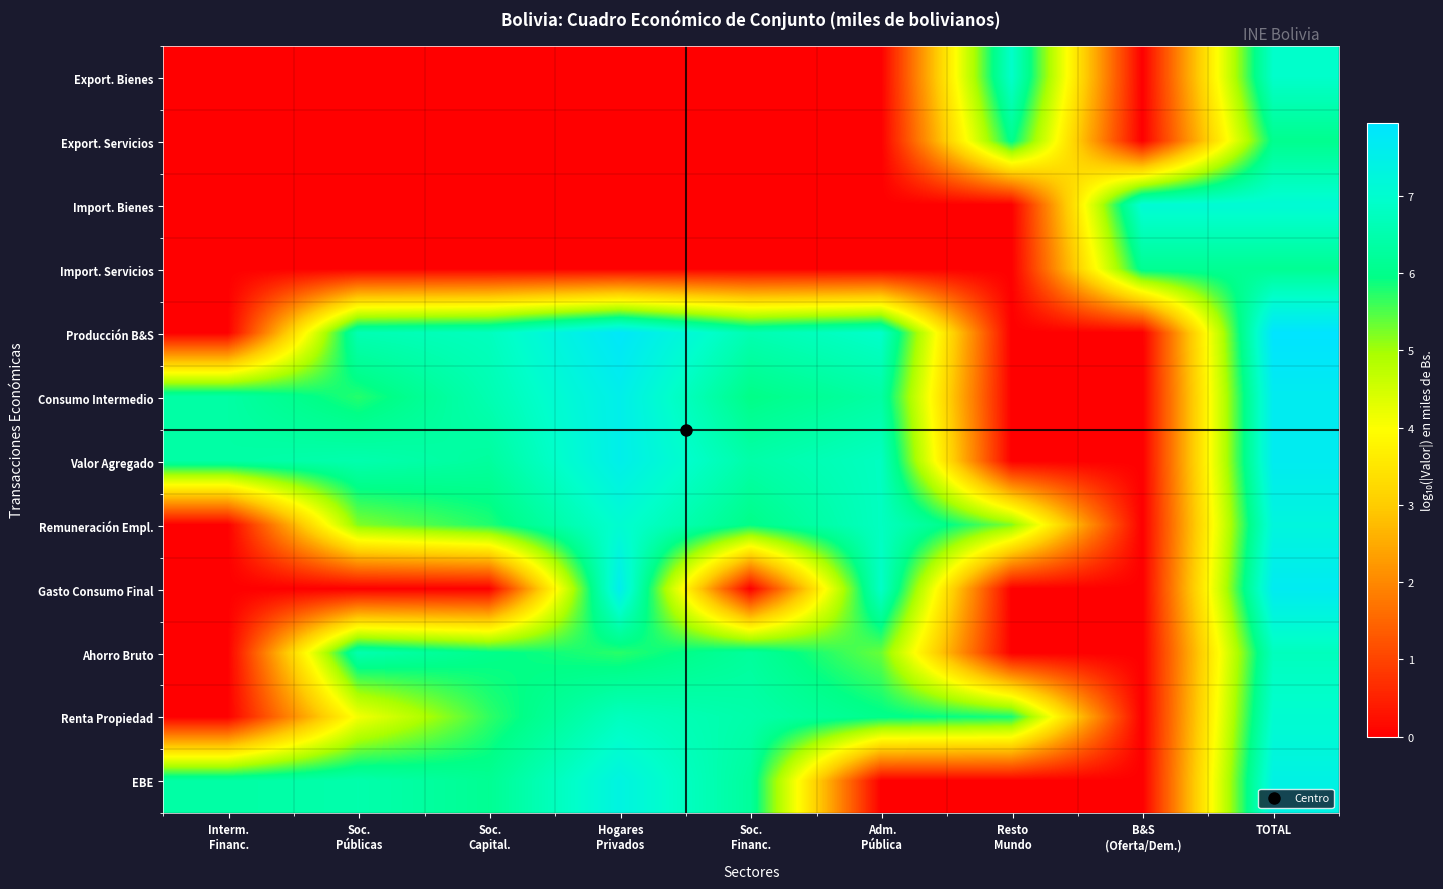

At which category is the sum across all series the highest?

TOTAL